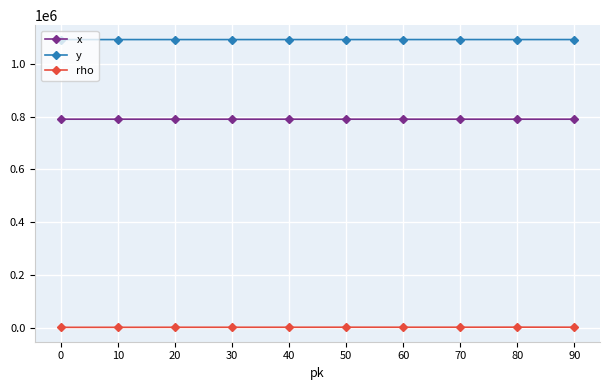

Is it true that x equals 521810.3 at 90?

False